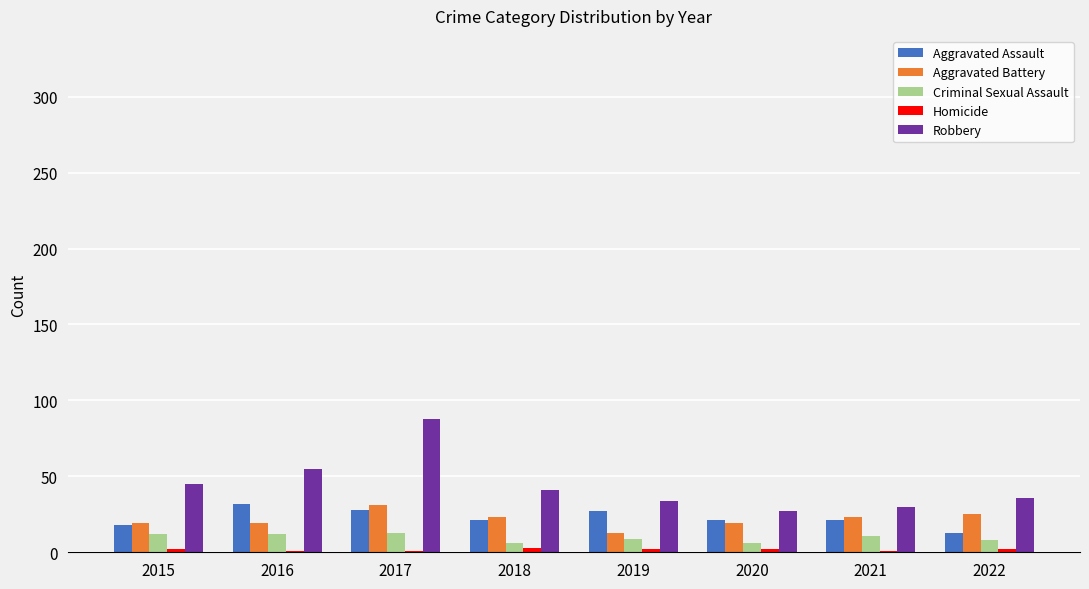

At which label does Robbery reach its peak?

2017